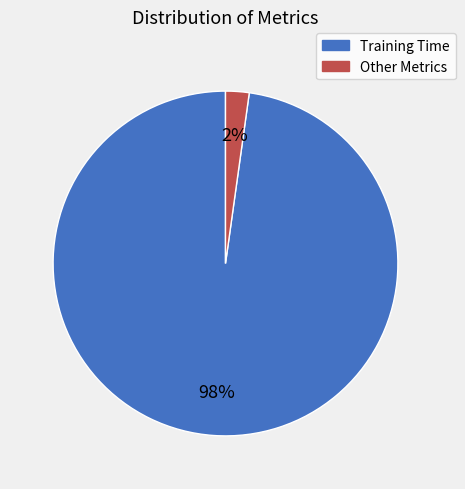

What is the smallest slice in the pie chart?

Other Metrics